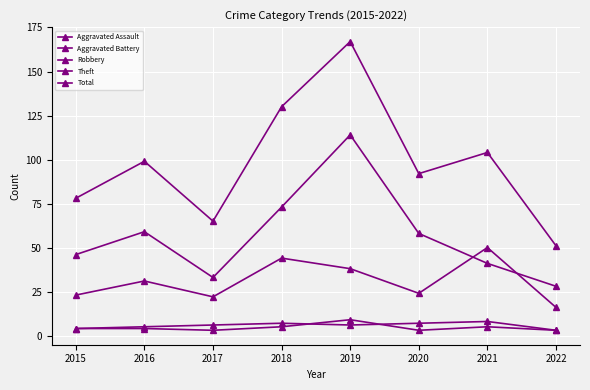

How many lines are shown in the chart?

5